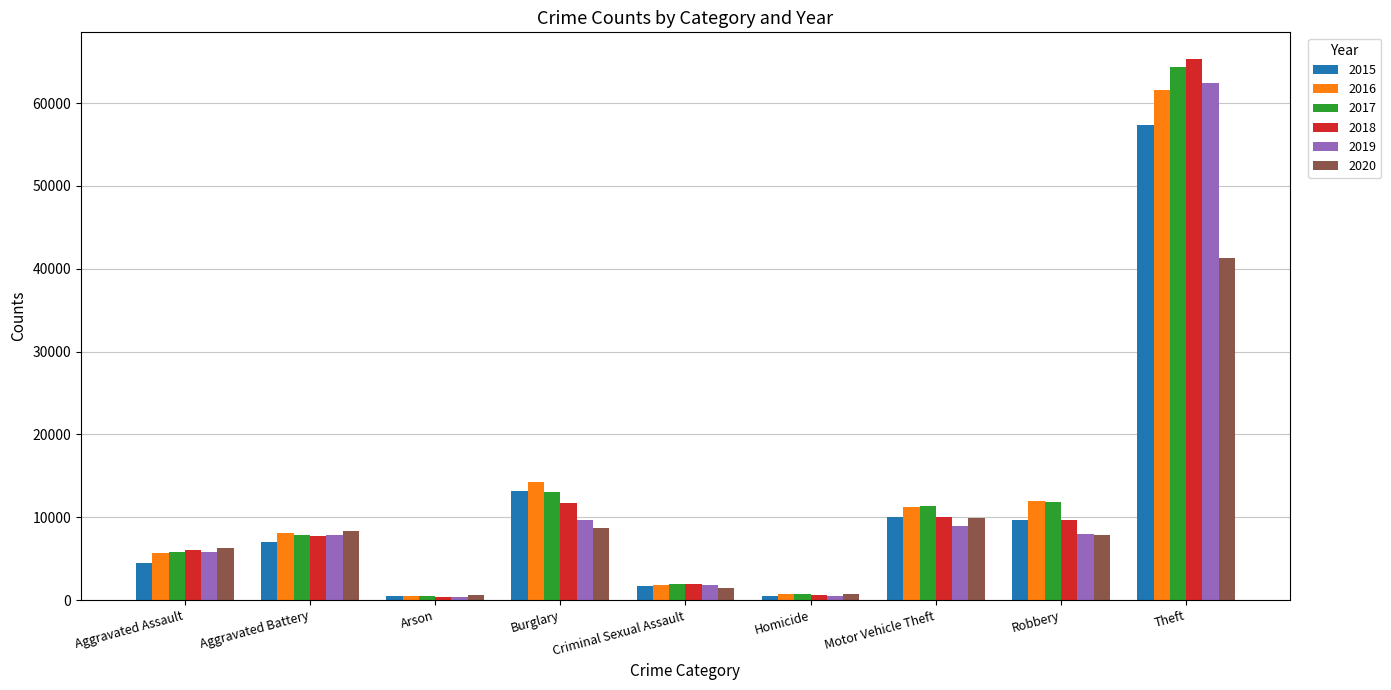

The 2018 series shows 589 at Homicide. True or false?

True